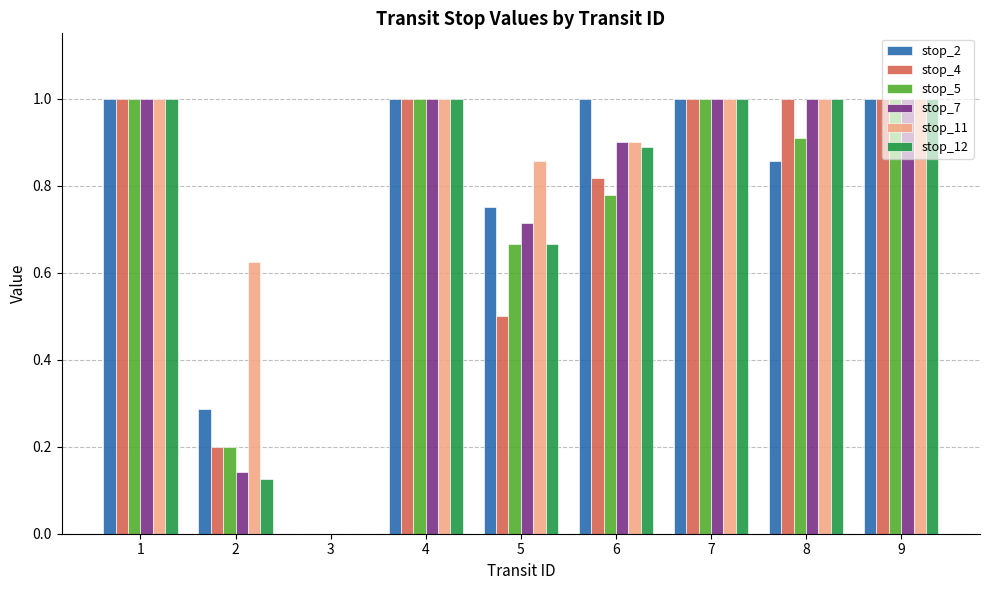

Which series has the largest total across all categories?

stop_11